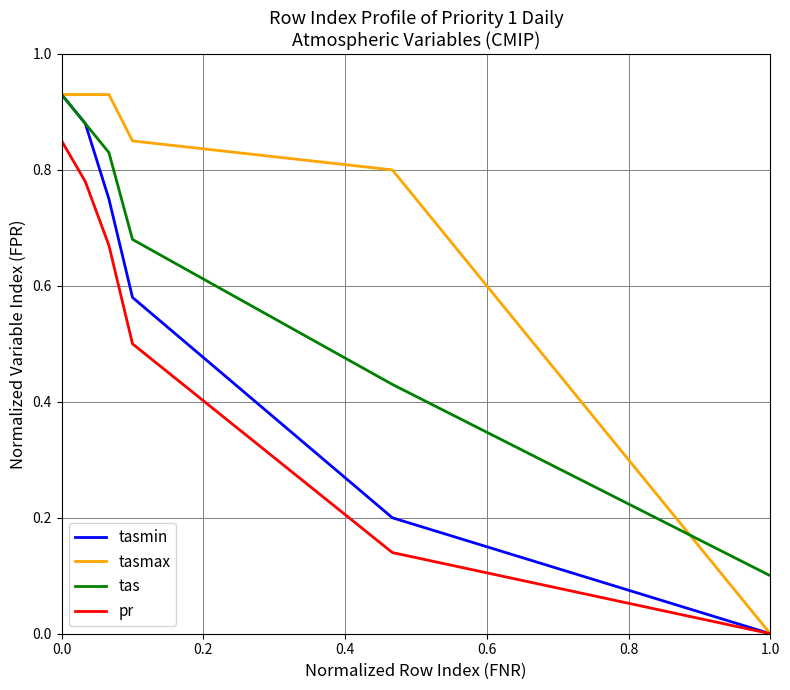

Which series has the largest total across all categories?

tasmax